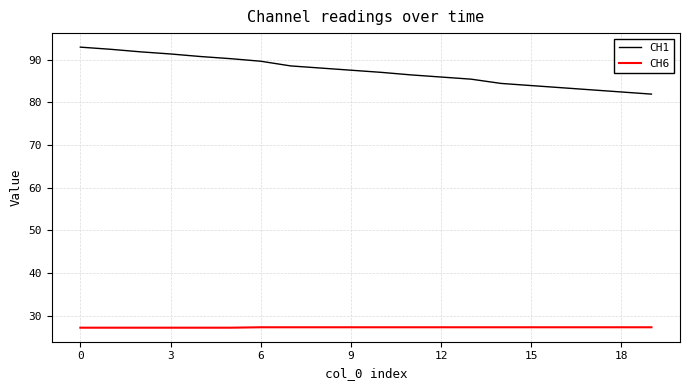

Is this an area chart (filled region under the line)?

No